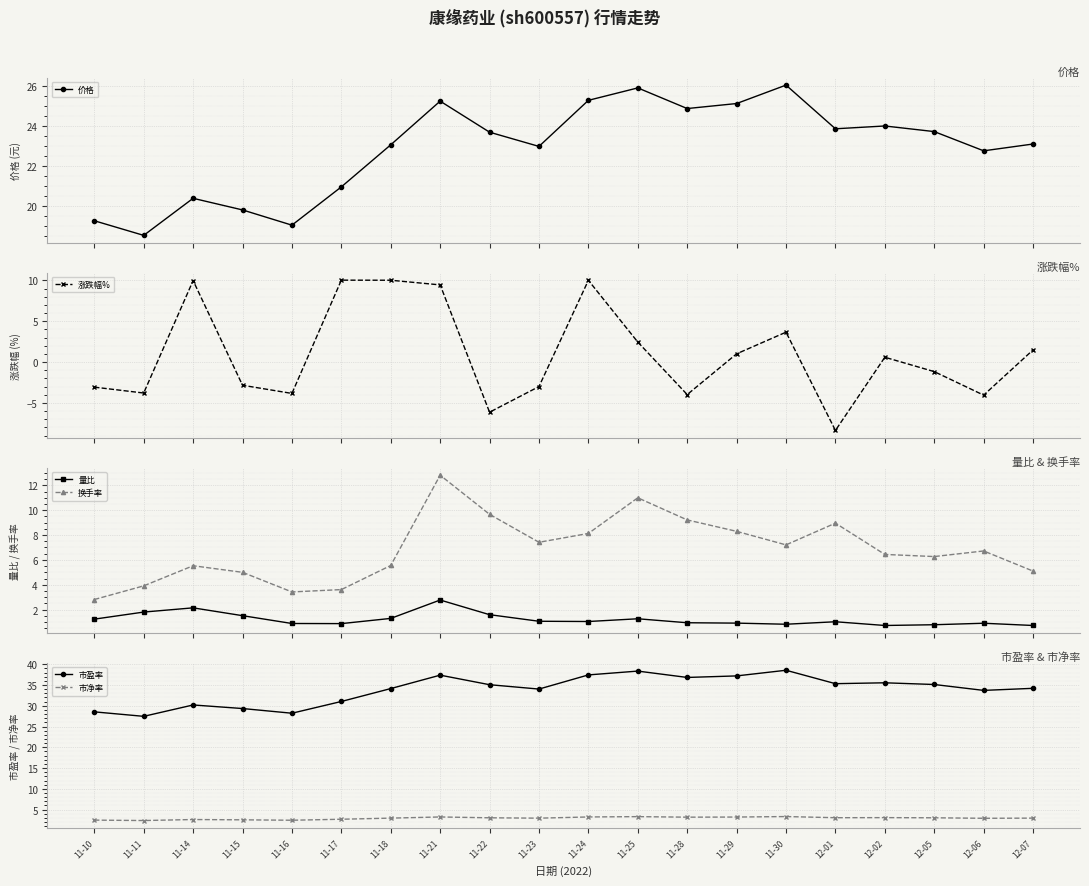

How many interior local peaks does the 换手率 series have?

5